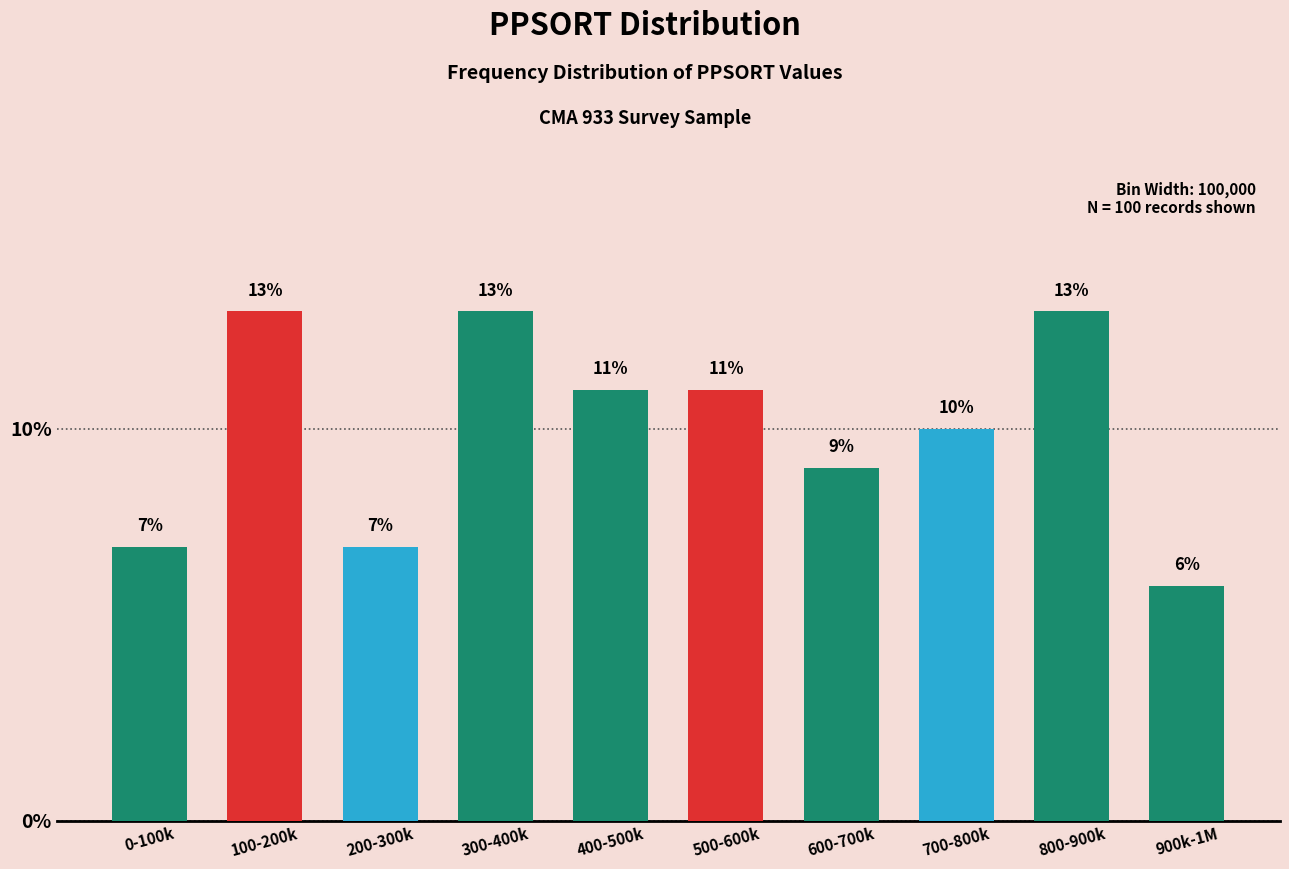

Reading left to right, what are all the values shown in this chart?

7.0	13.0	7.0	13.0	11.0	11.0	9.0	10.0	13.0	6.0